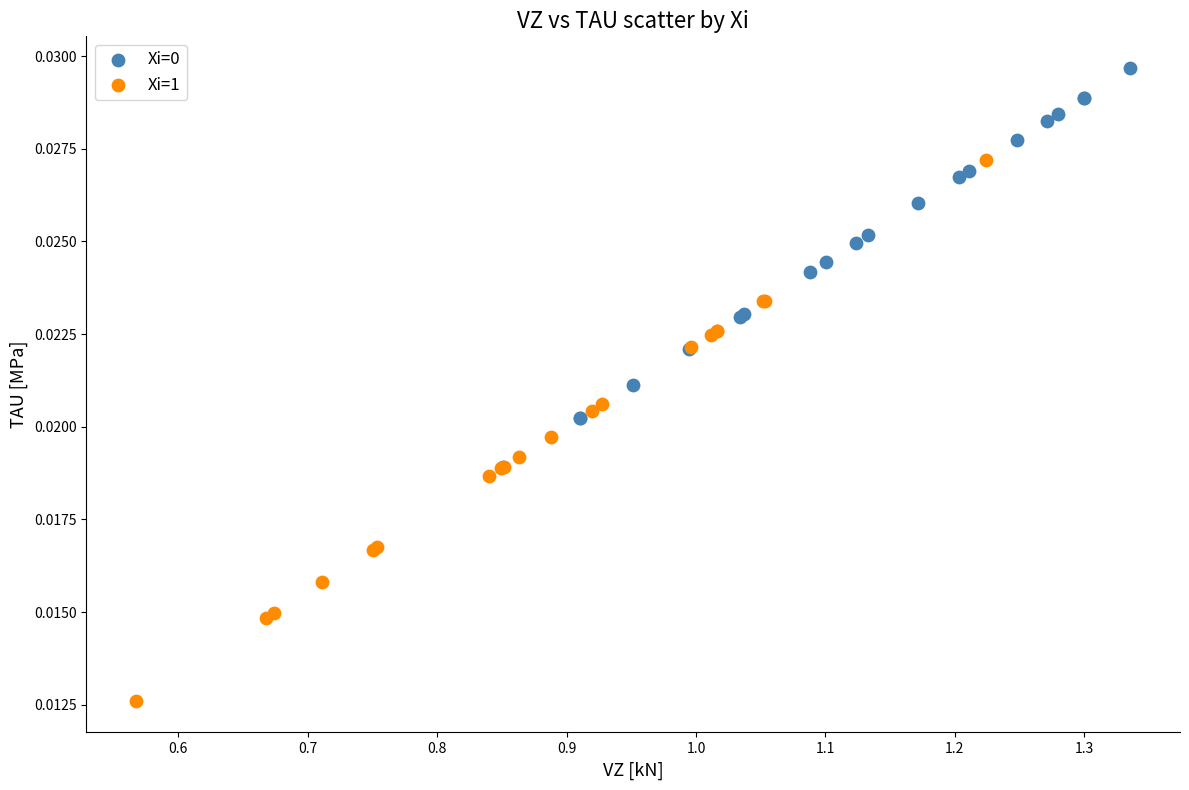

Which series reaches the minimum Y coordinate?

Xi=1